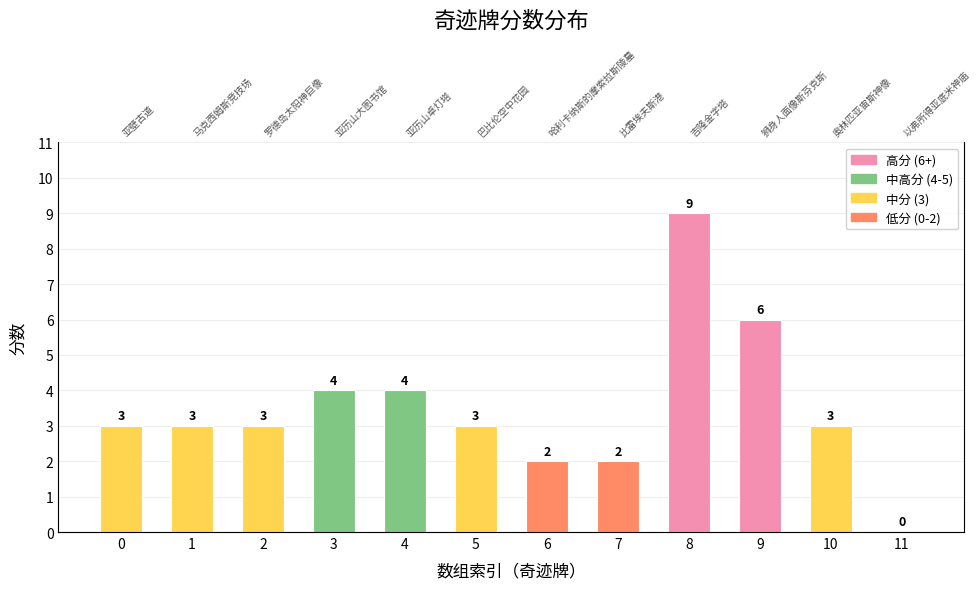

The value at 2 is 1. True or false?

False